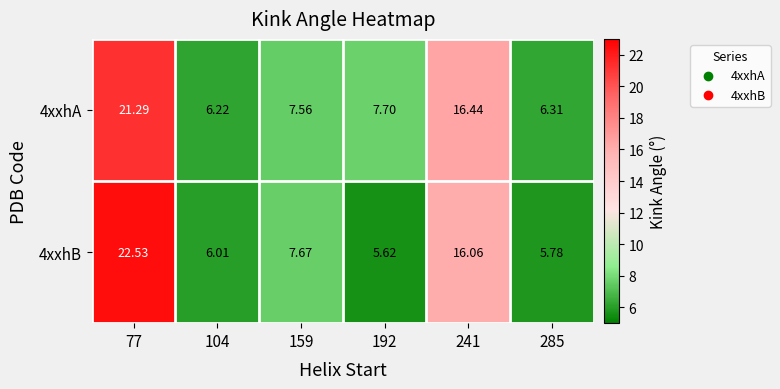

How many data points in 4xxhA are above 7?

4